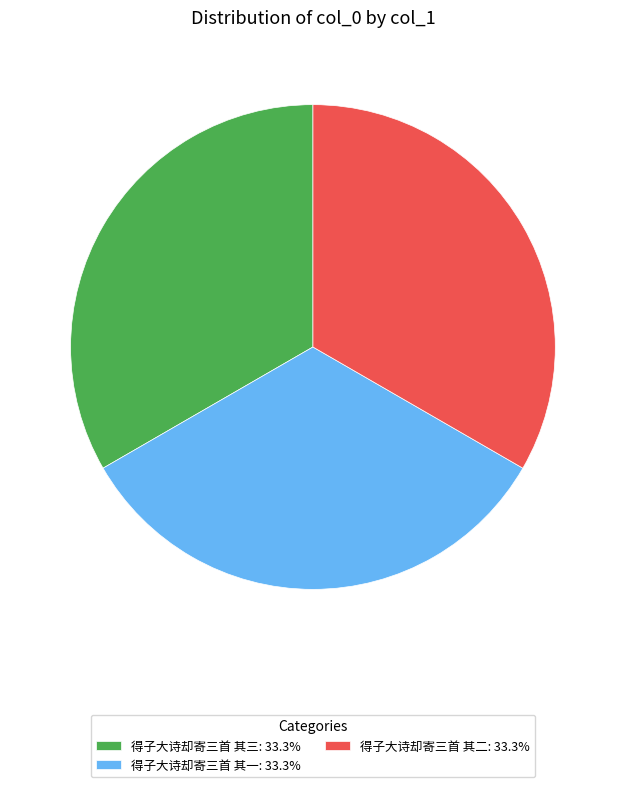

How many segments does this pie chart have?

3